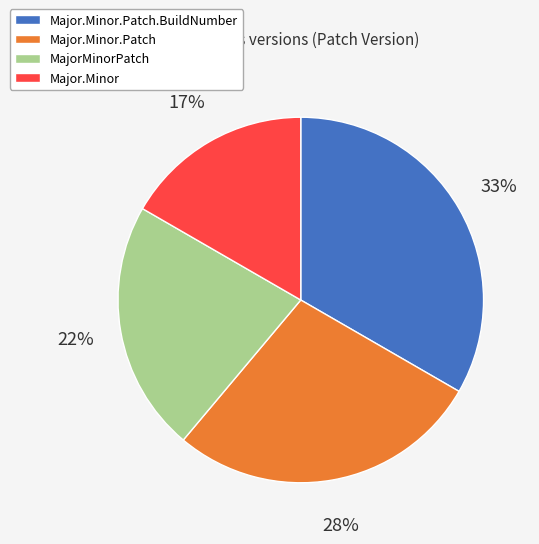

Approximately how many times larger is the value at Major.Minor compared to Major.Minor.Patch?

0.6